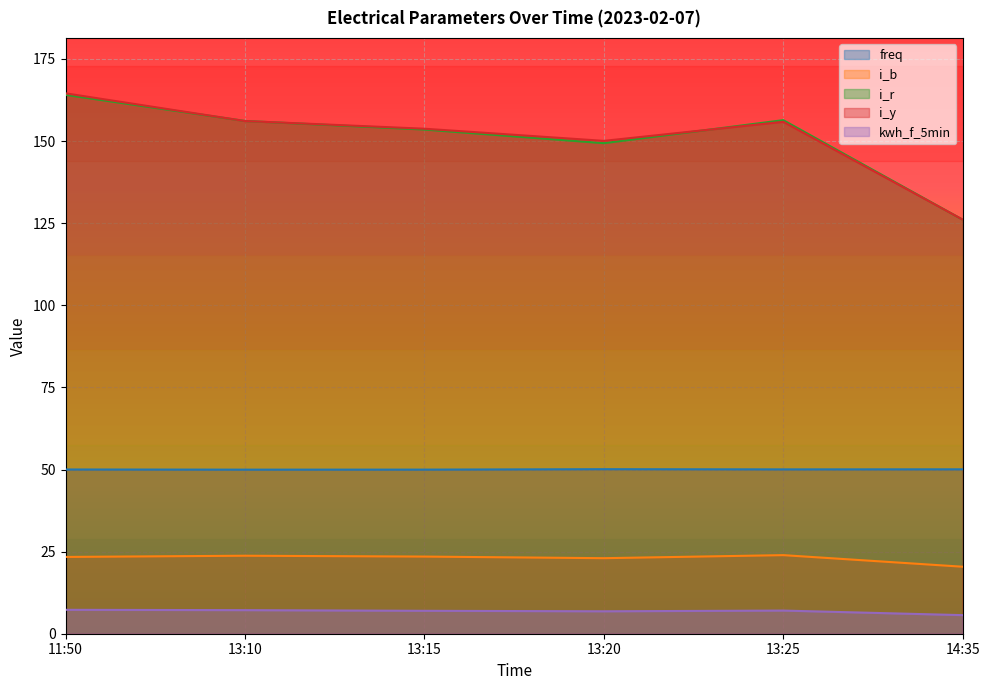

At which category is the sum across all series the highest?

11:50